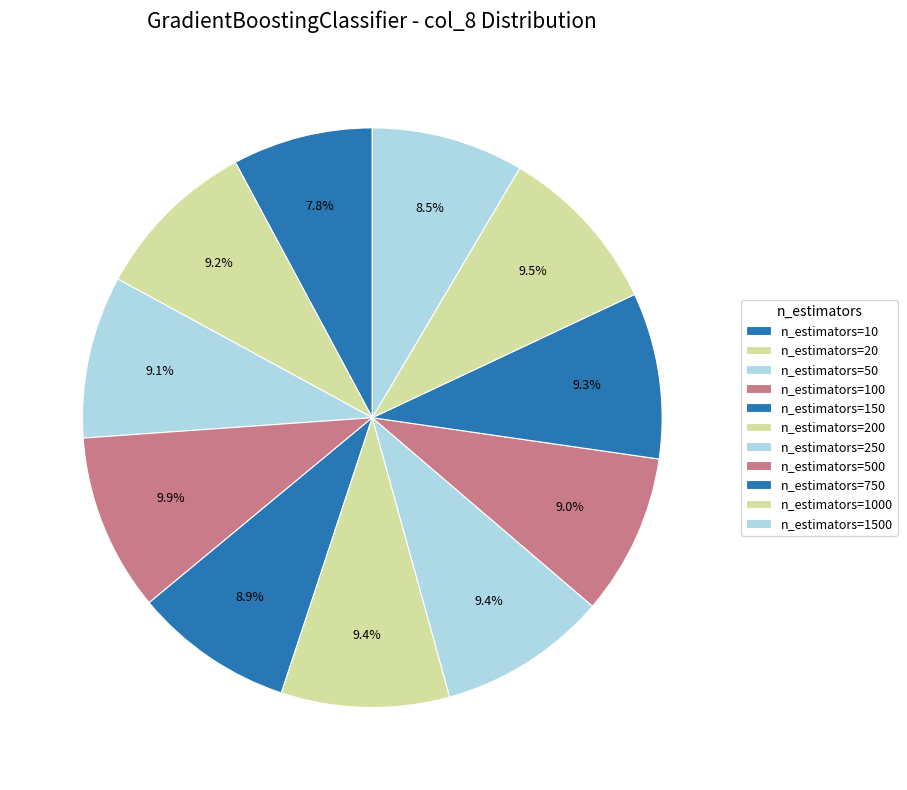

Count the number of slices in the pie.

11